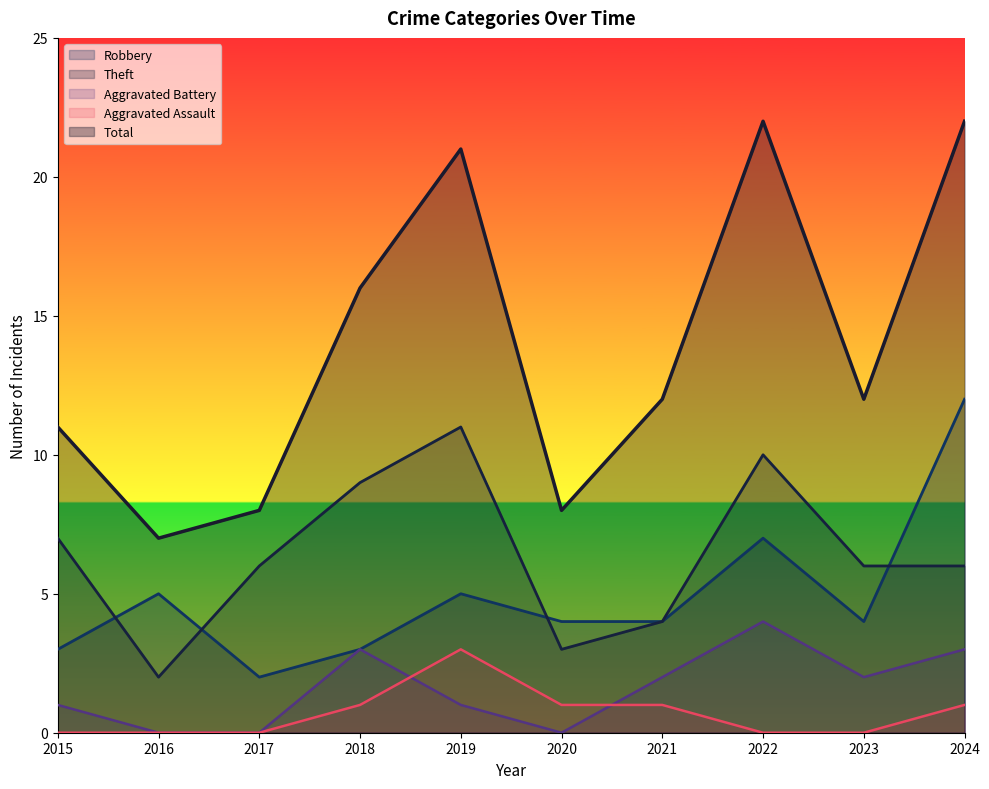

At how many categories does at least one series exceed 9?

7